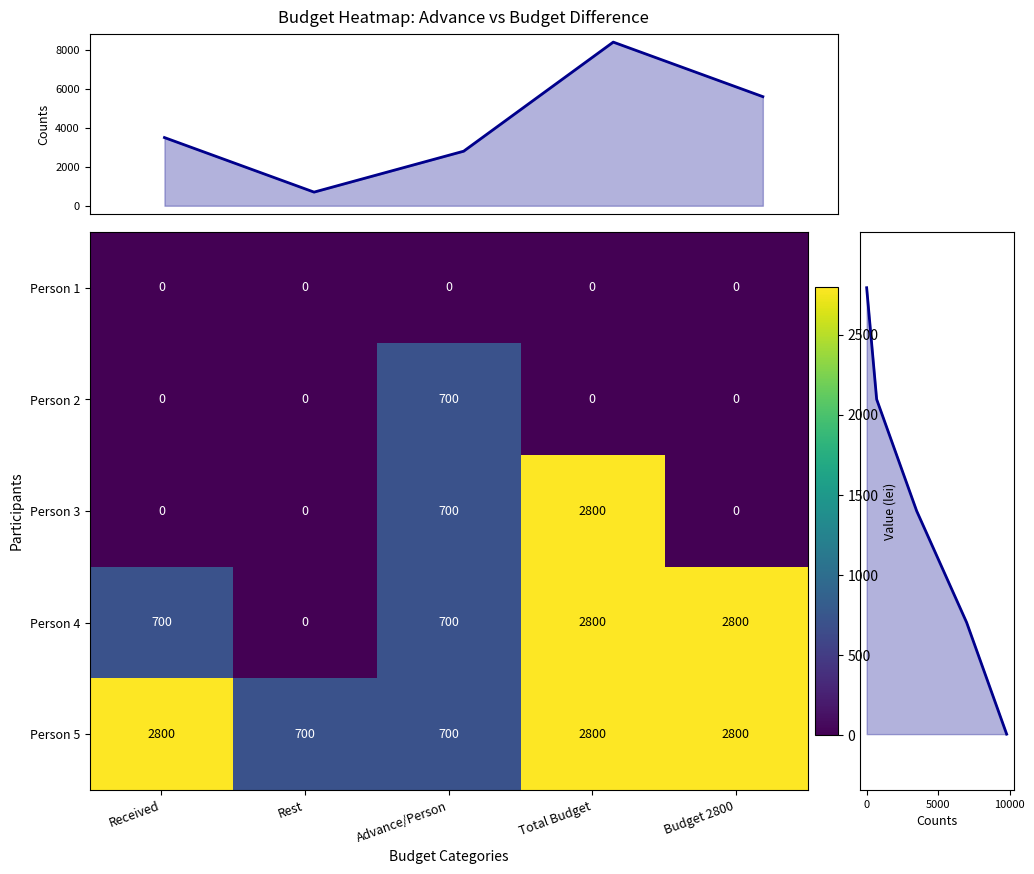

What is the approximate value of Person 3 at Total Budget?

2800